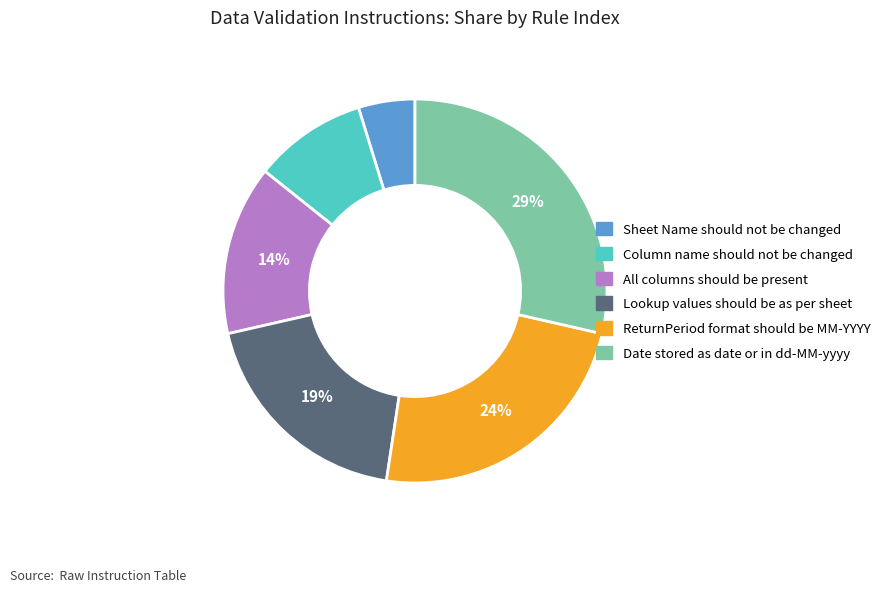

Rank the categories by value from lowest to highest.

Sheet Name should not be changed, Column name should not be changed, All columns should be present, Lookup values should be as per sheet, ReturnPeriod format should be MM-YYYY, Date stored as date or in dd-MM-yyyy